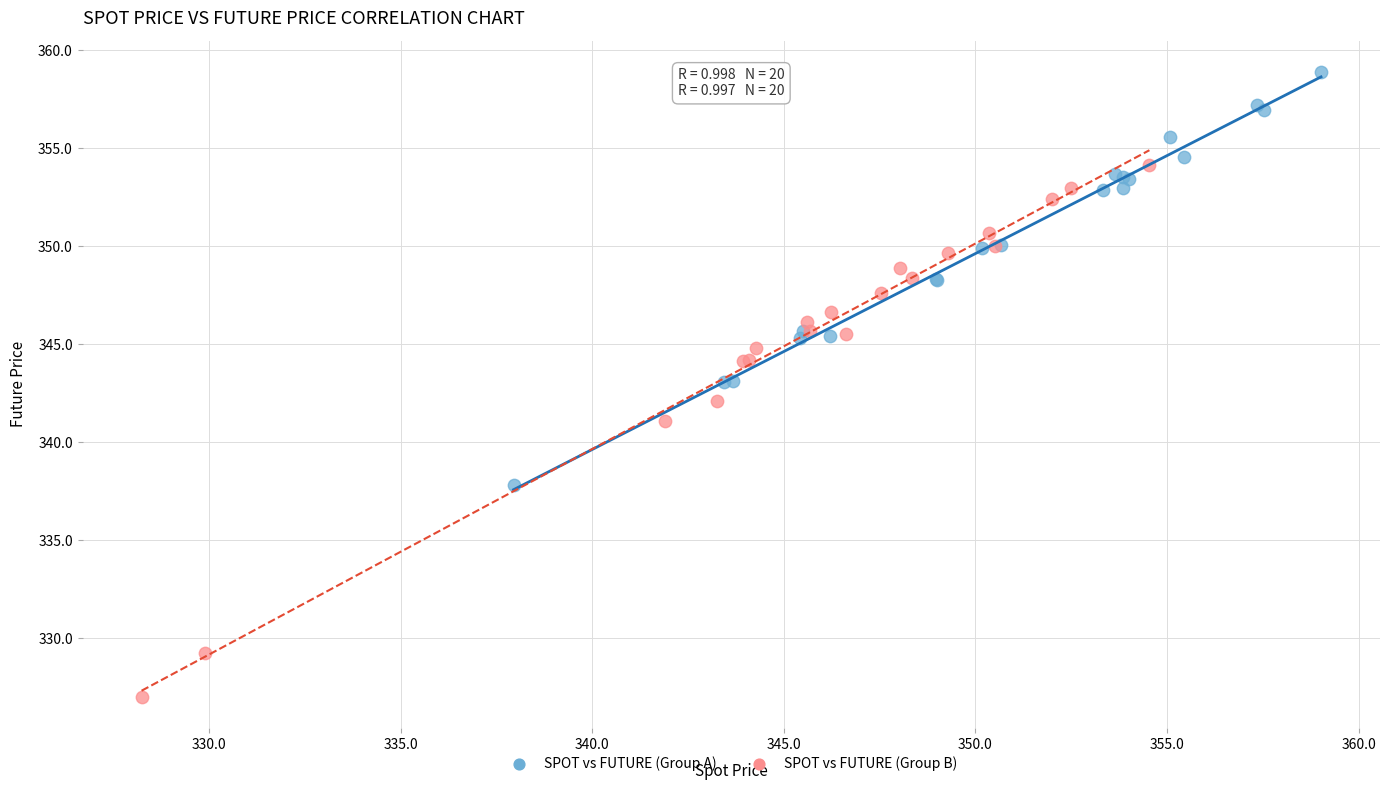

What are all the series names shown in the legend?

SPOT vs FUTURE (Group A), SPOT vs FUTURE (Group B)